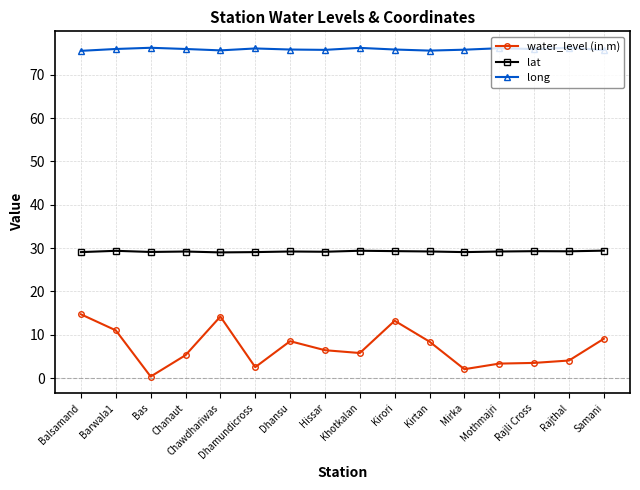

List the series in order of their peak value, highest first.

long, lat, water_level (in m)